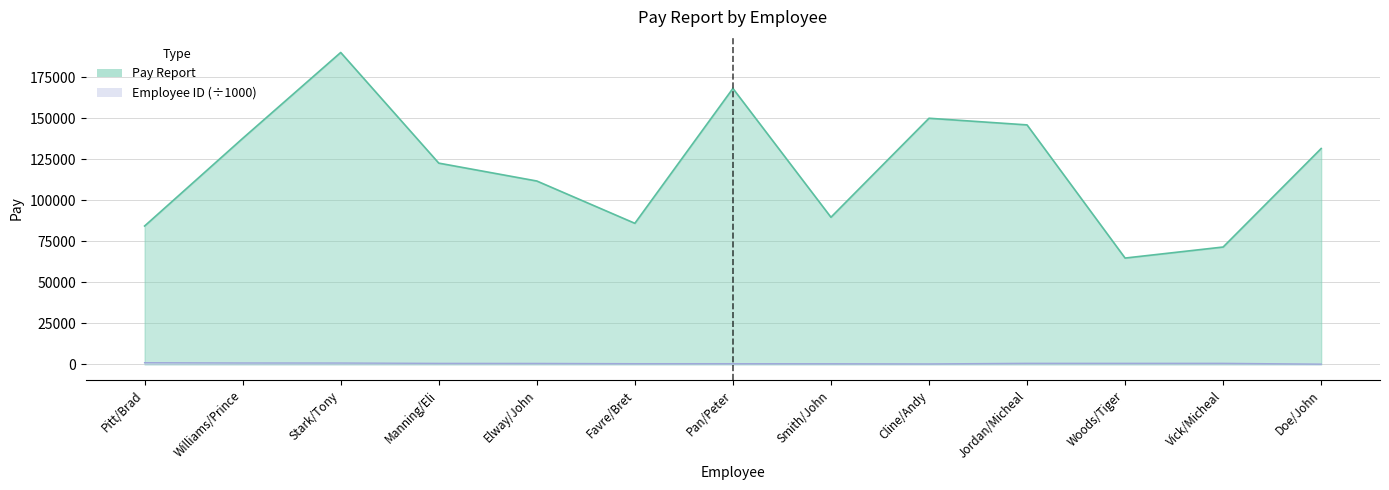

What is the difference between the maximum and minimum values in the Pay Report series?

125267.0